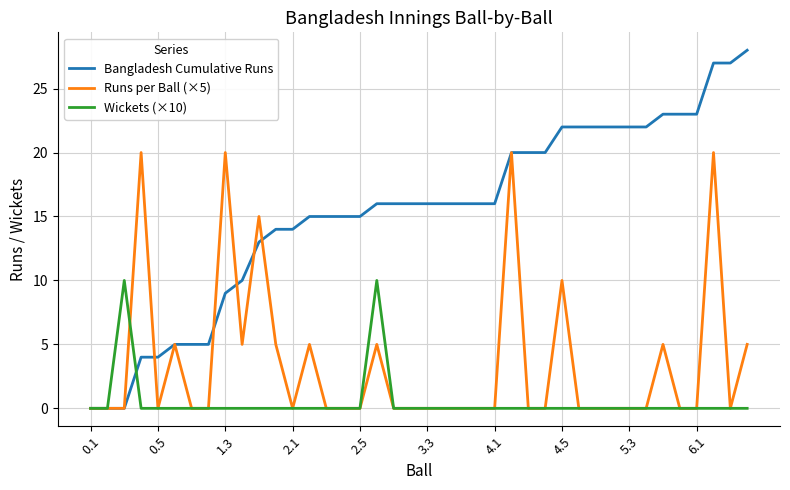

Which series has the largest total across all categories?

Bangladesh Cumulative Runs